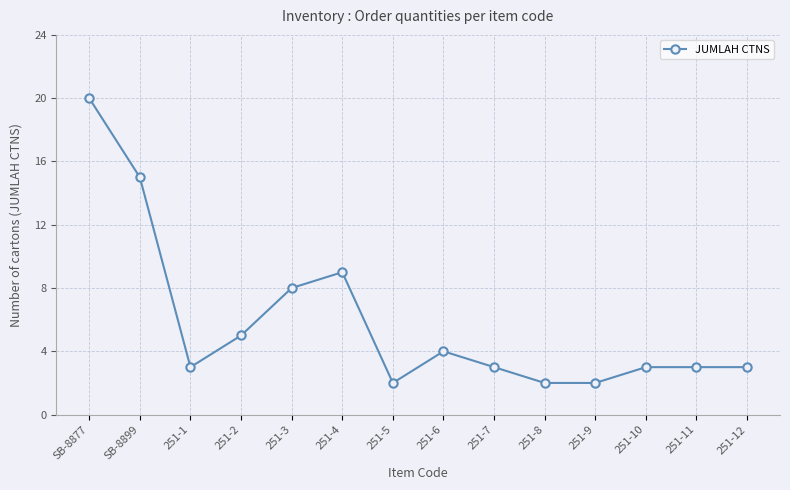

Reading left to right, extract all data points from this chart.

20	15	3	5	8	9	2	4	3	2	2	3	3	3